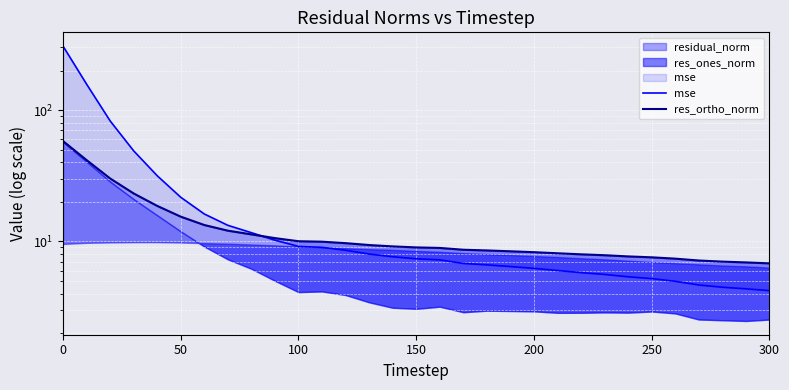

How many lines are shown in the chart?

2